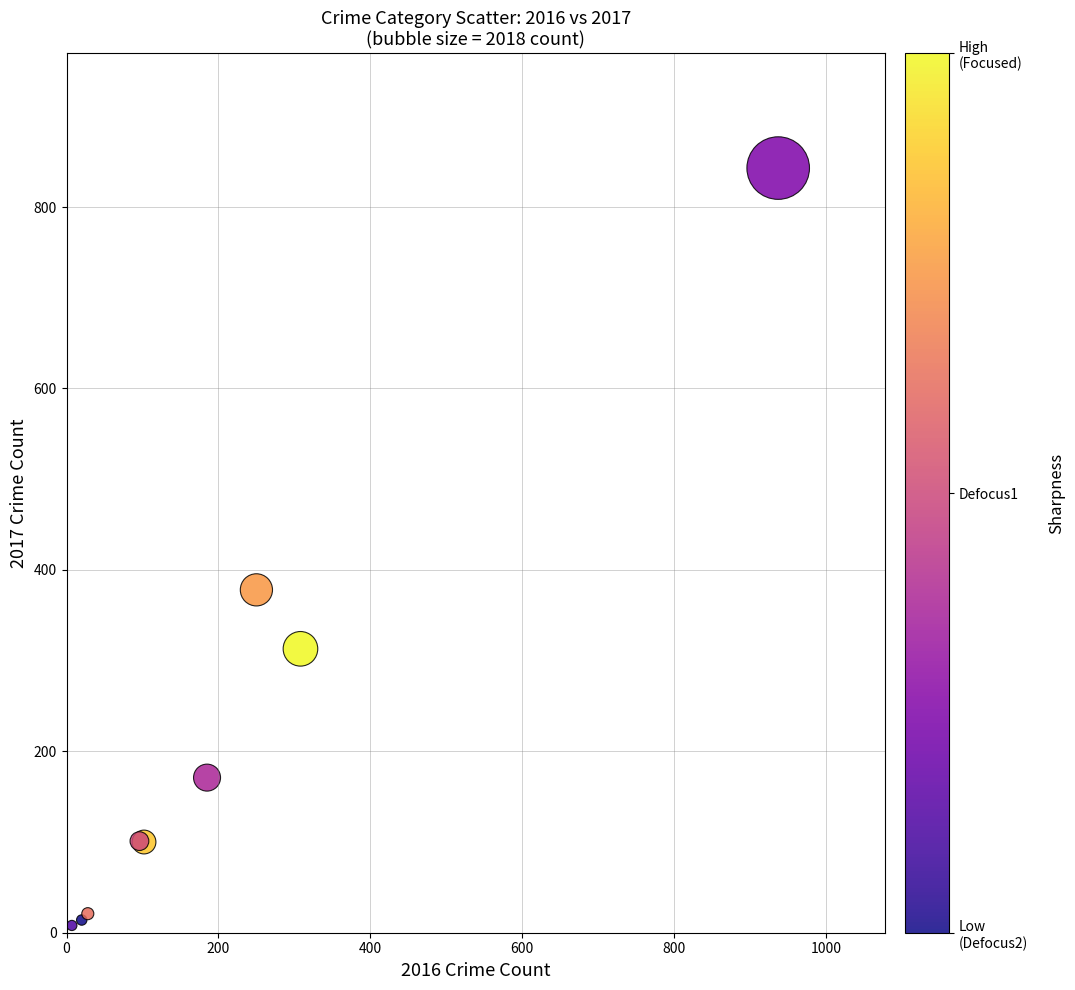

What Y value in the scatter plot is closest to 425?

378